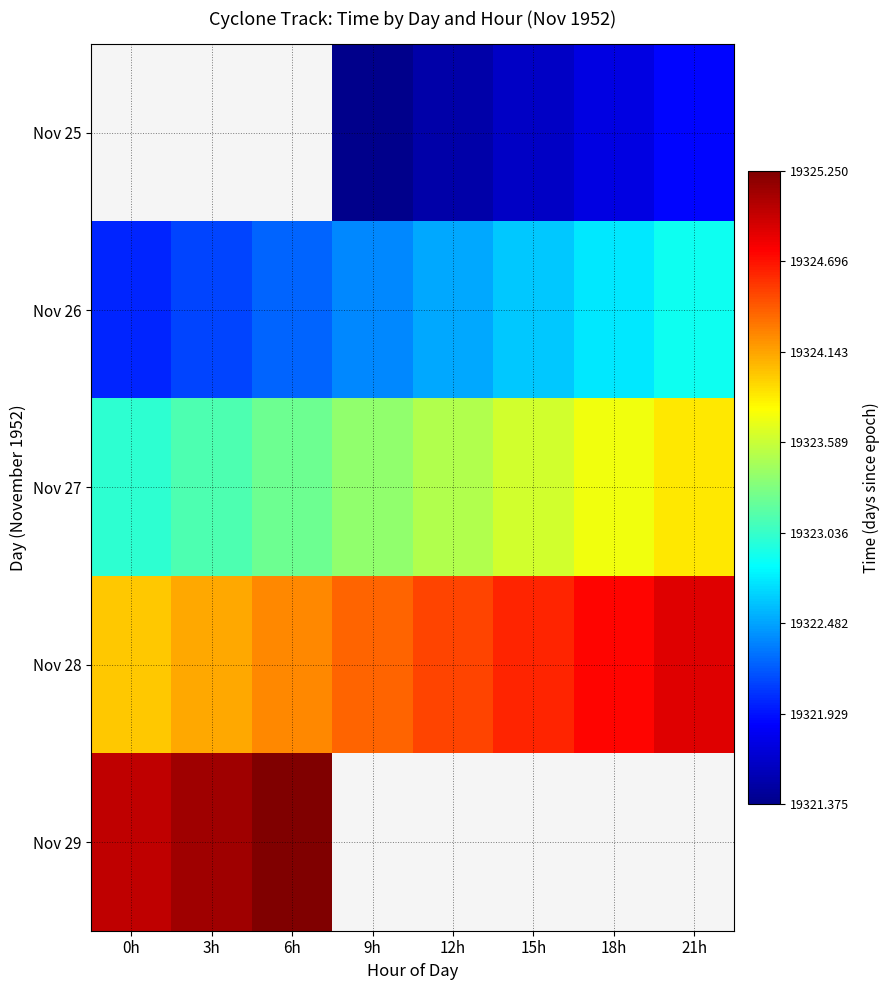

Rank the categories by Nov 26 value from highest to lowest.

21h, 18h, 15h, 12h, 9h, 6h, 3h, 0h